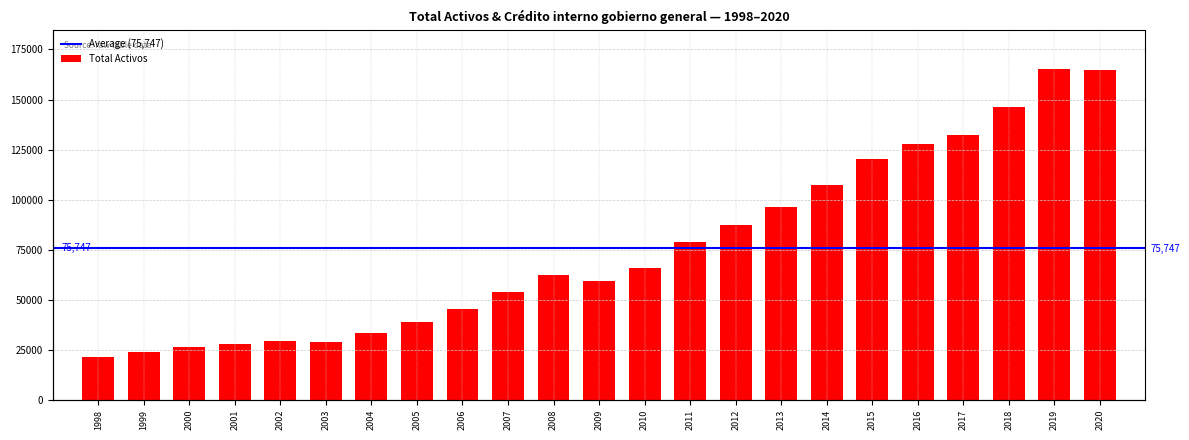

The chart shows a value of 164528 at 2020. True or false?

True